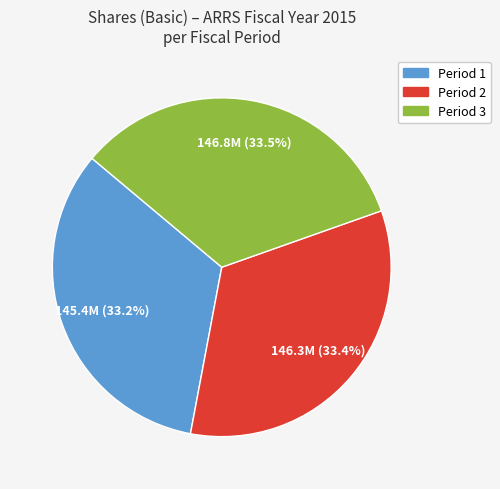

Do Period 2 and Period 1 together represent more than half of the pie?

Yes